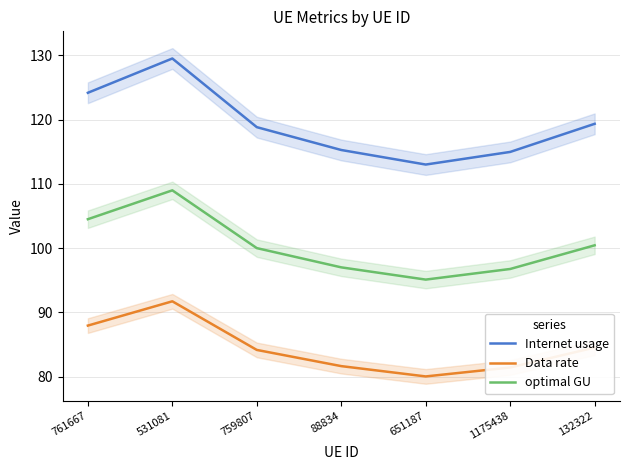

What is the label of the 3rd point from the left?

759807